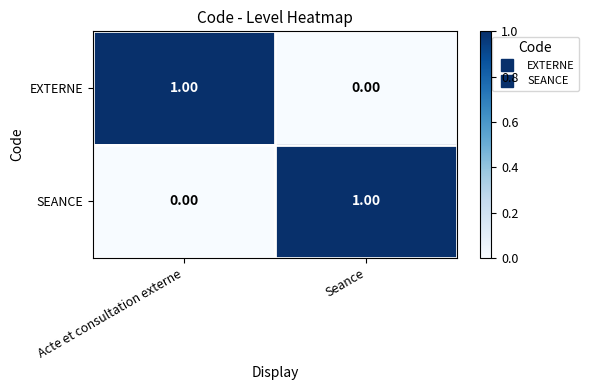

Where is EXTERNE nearest to the value 0?

Seance